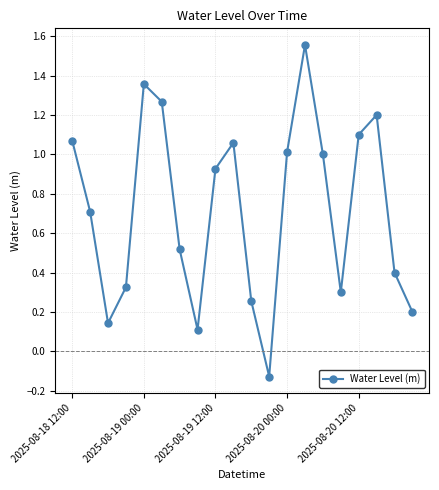

How many points are lower than both their immediate neighbors (excluding endpoints)?

4